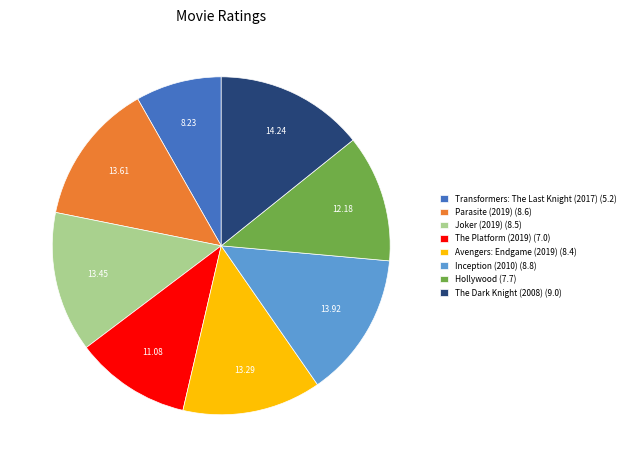

How many segments does this pie chart have?

8